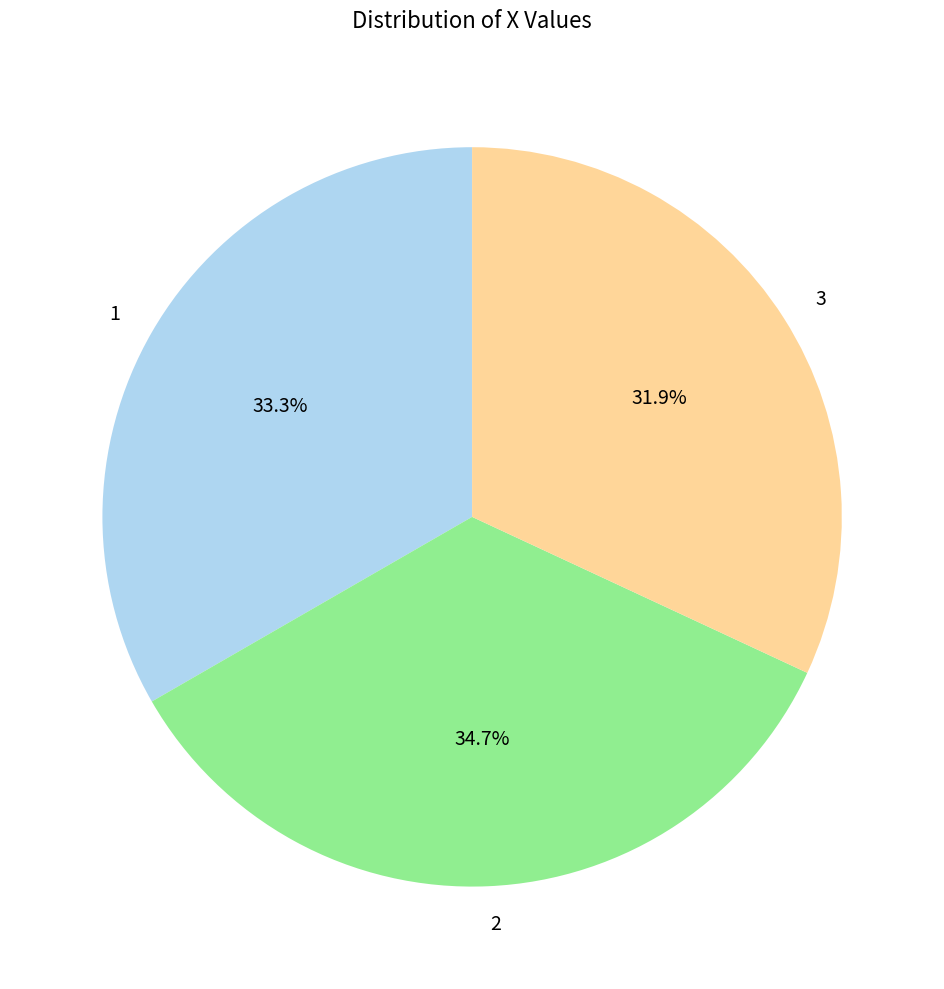

Does any single category account for the majority?

No